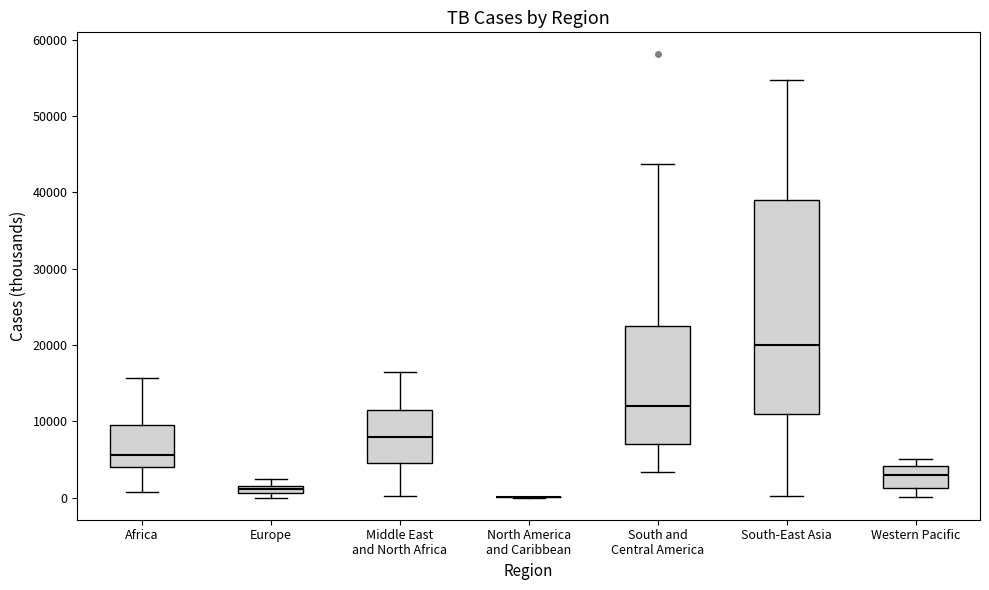

Which box is the tallest, from its lower edge to its upper edge?

South-East Asia